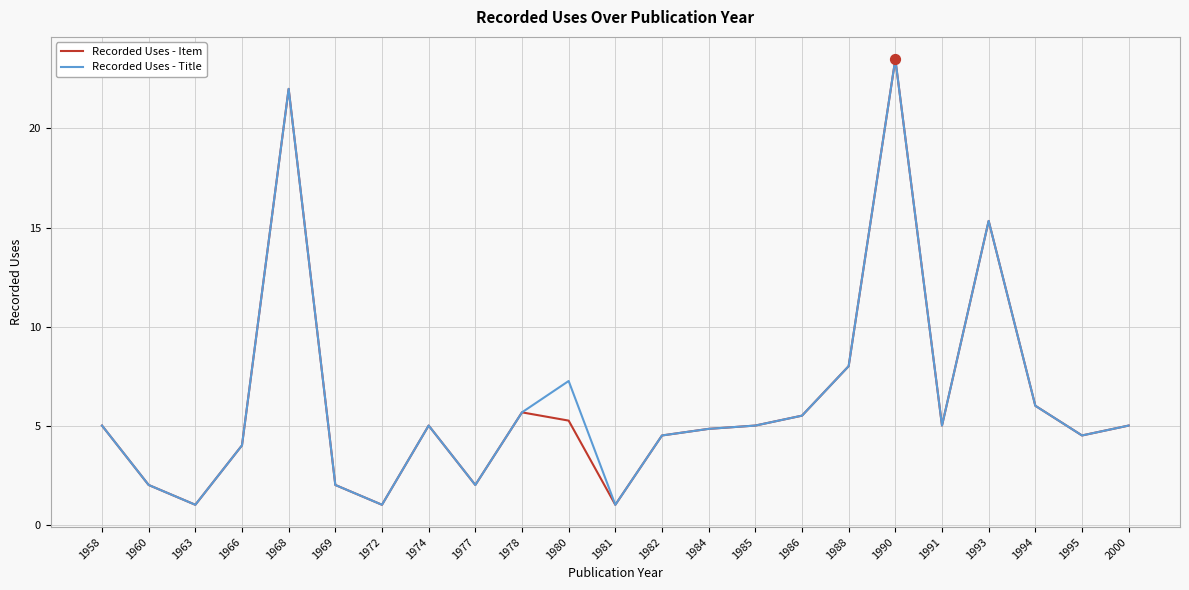

Is the value of Recorded Uses - Title at 1993 greater than the value of Recorded Uses - Item at 1963?

Yes